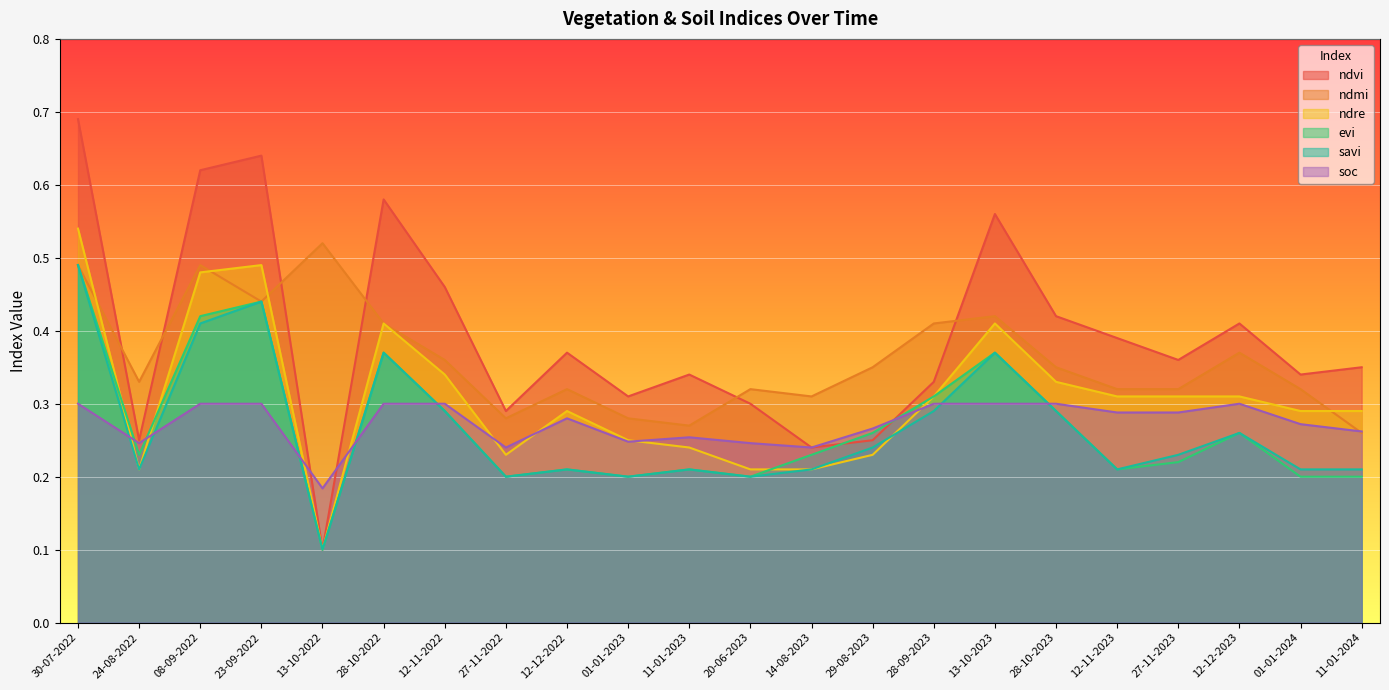

At which category does ndre reach its first local valley?

24-08-2022